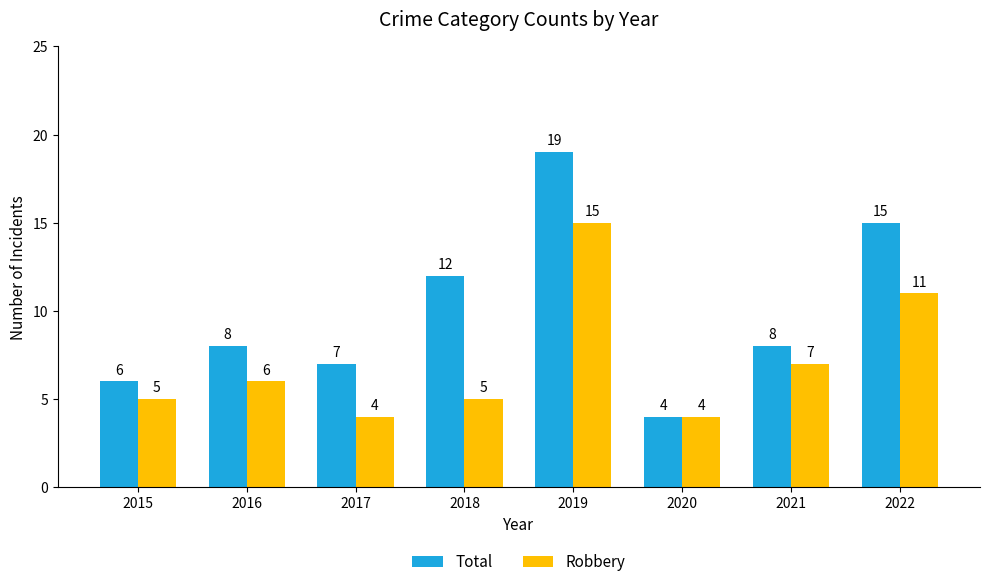

The Robbery series shows 1 at 2018. True or false?

False